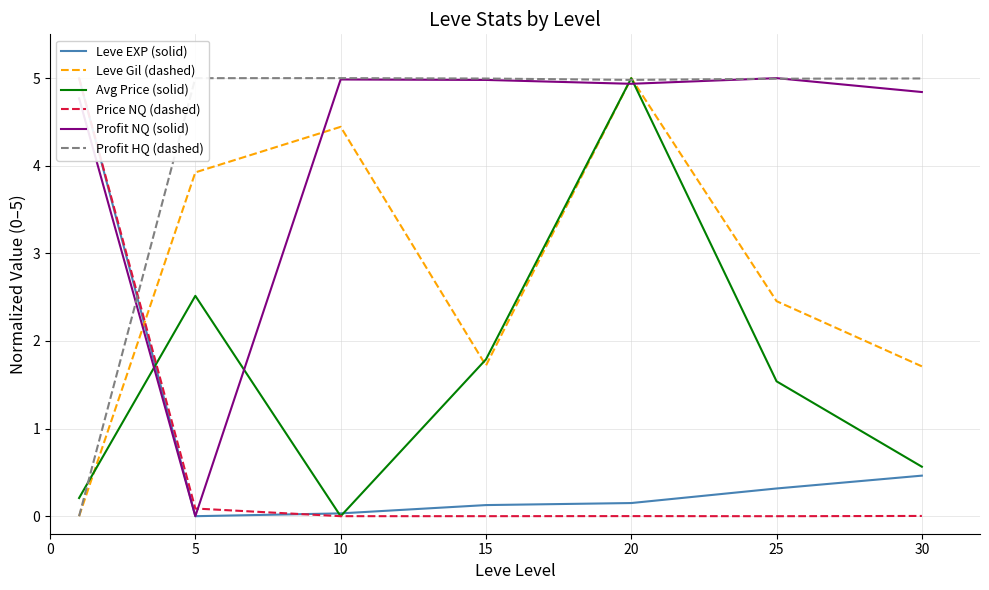

At how many categories does at least one series exceed 1?

7